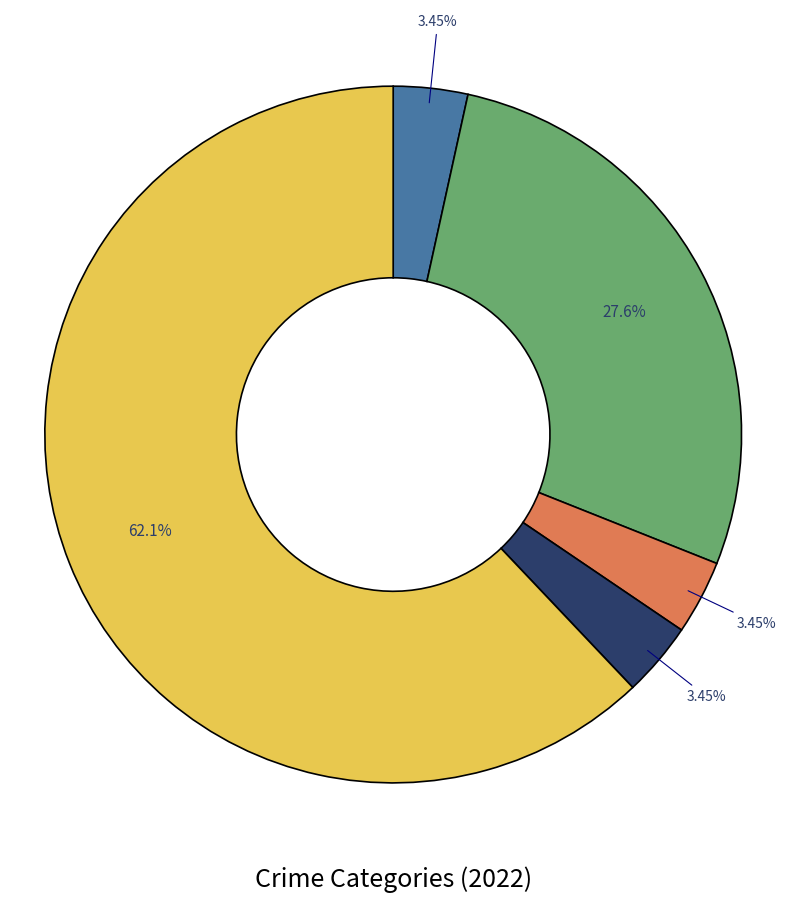

Count the number of slices in the pie.

5